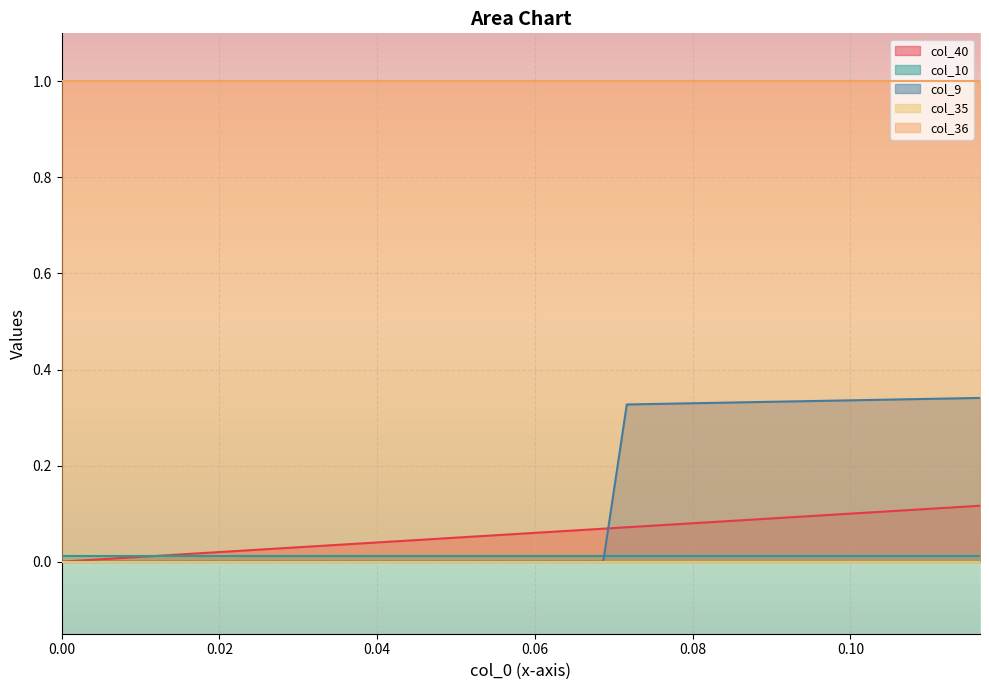

Which series changed the most between 0.0626865671641791 and 0.10746268656716418?

col_9